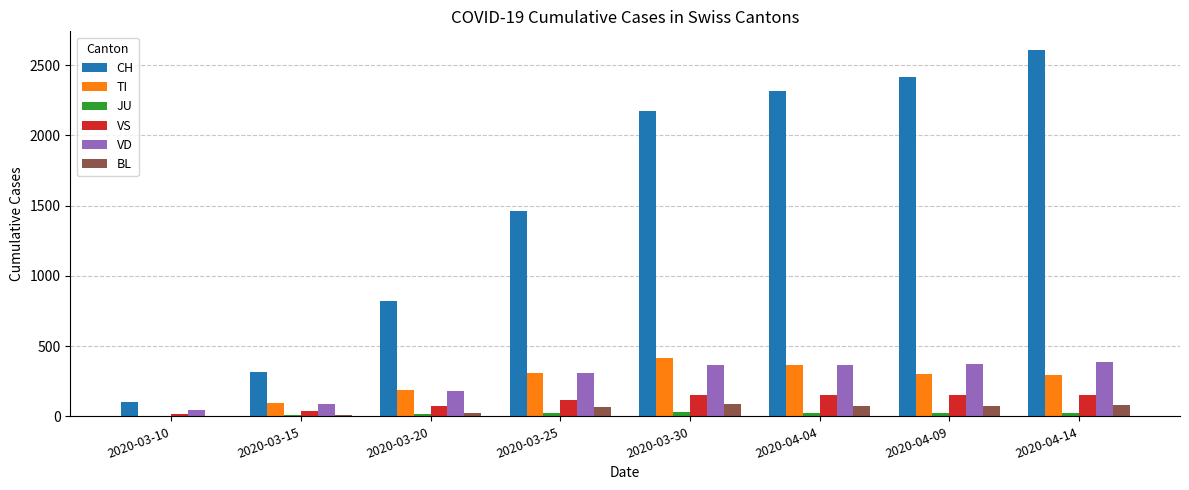

Is the value of VD at 2020-04-14 greater than the value of CH at 2020-03-10?

Yes